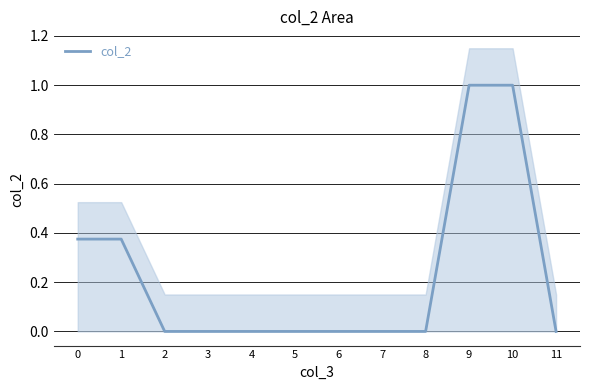

Where is the data nearest to the value 0?

2